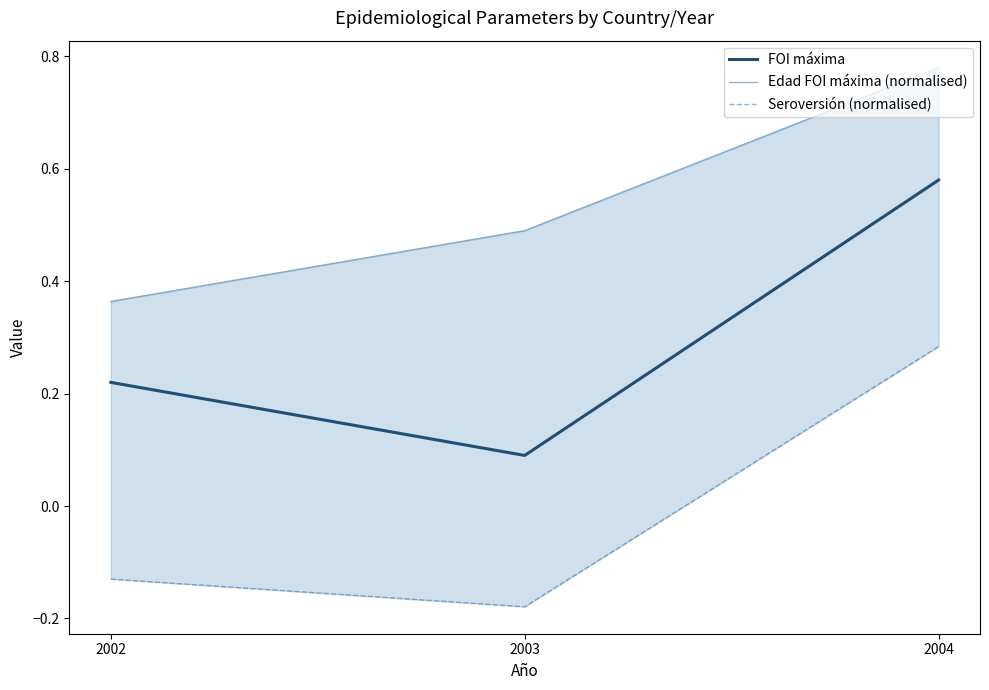

Is the value of Seroversión (normalised) at 2002 greater than the value of FOI máxima at 2004?

No